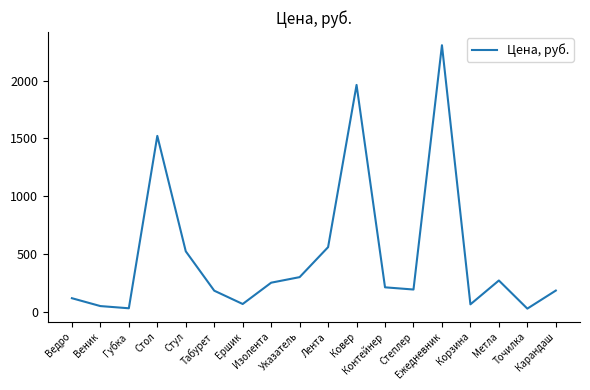

At which category does the data reach its first local peak?

Стол